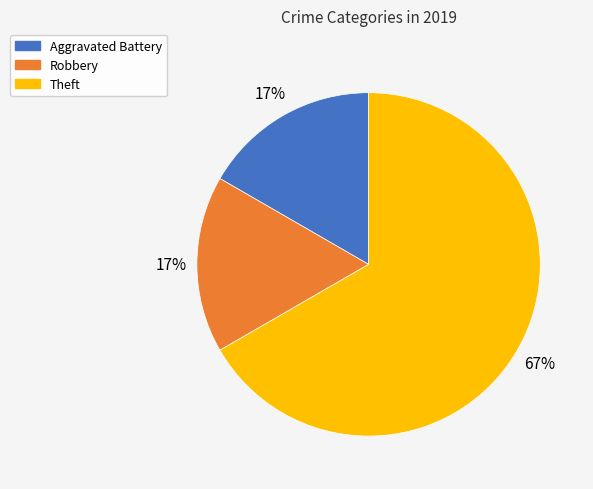

Does any single category account for the majority?

Yes